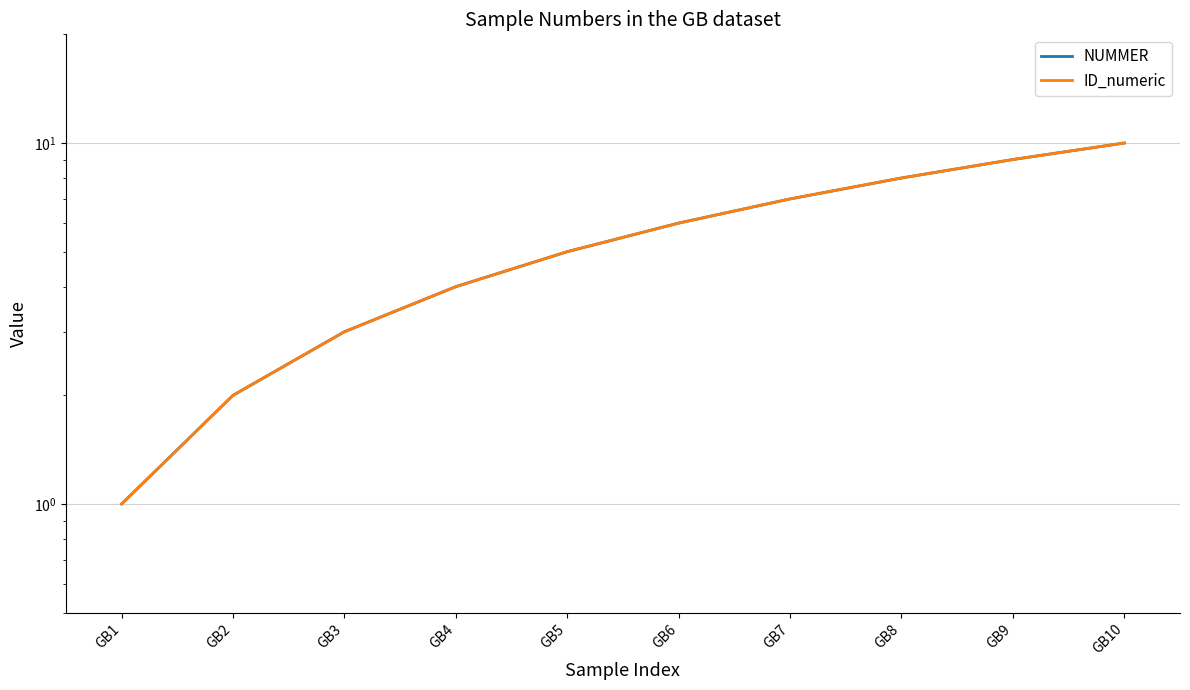

At how many categories does at least one series exceed 7?

3